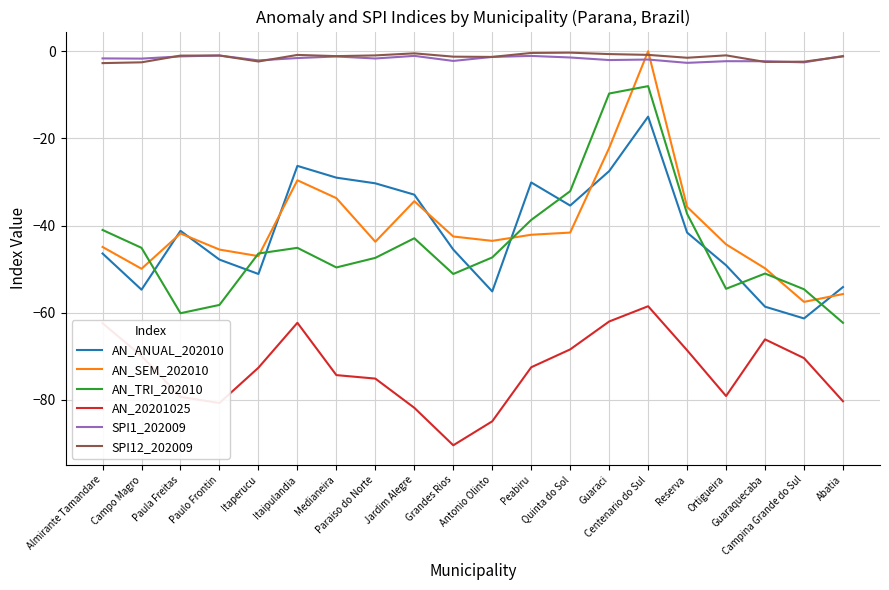

In AN_ANUAL_202010, how many points are higher than both neighbors (excluding endpoints)?

4